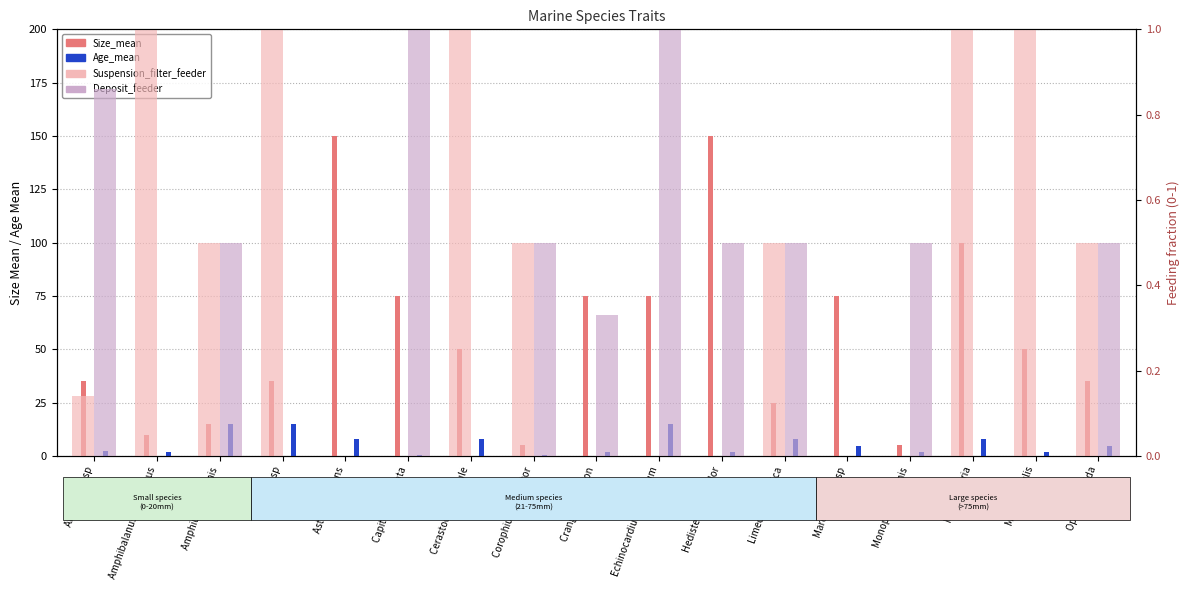

What is the label of the 10th bar from the right?

Corophium volutator